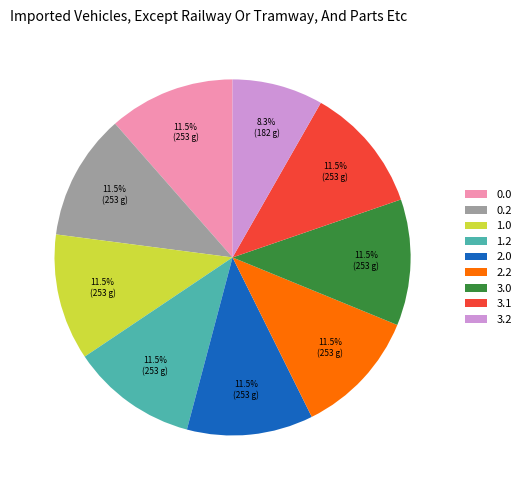

Does 3.0 account for over 50% of the chart?

No